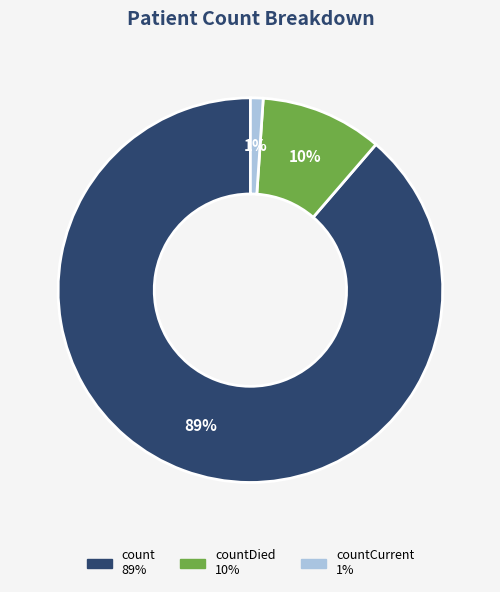

Does any single category account for the majority?

Yes